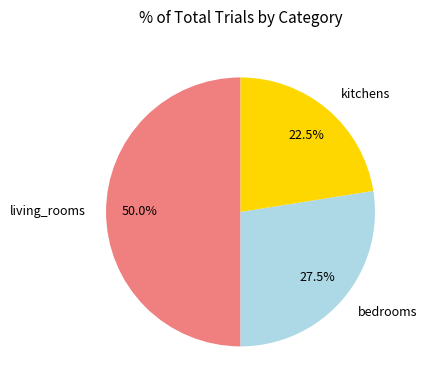

Rank the categories by value from highest to lowest.

living_rooms, bedrooms, kitchens